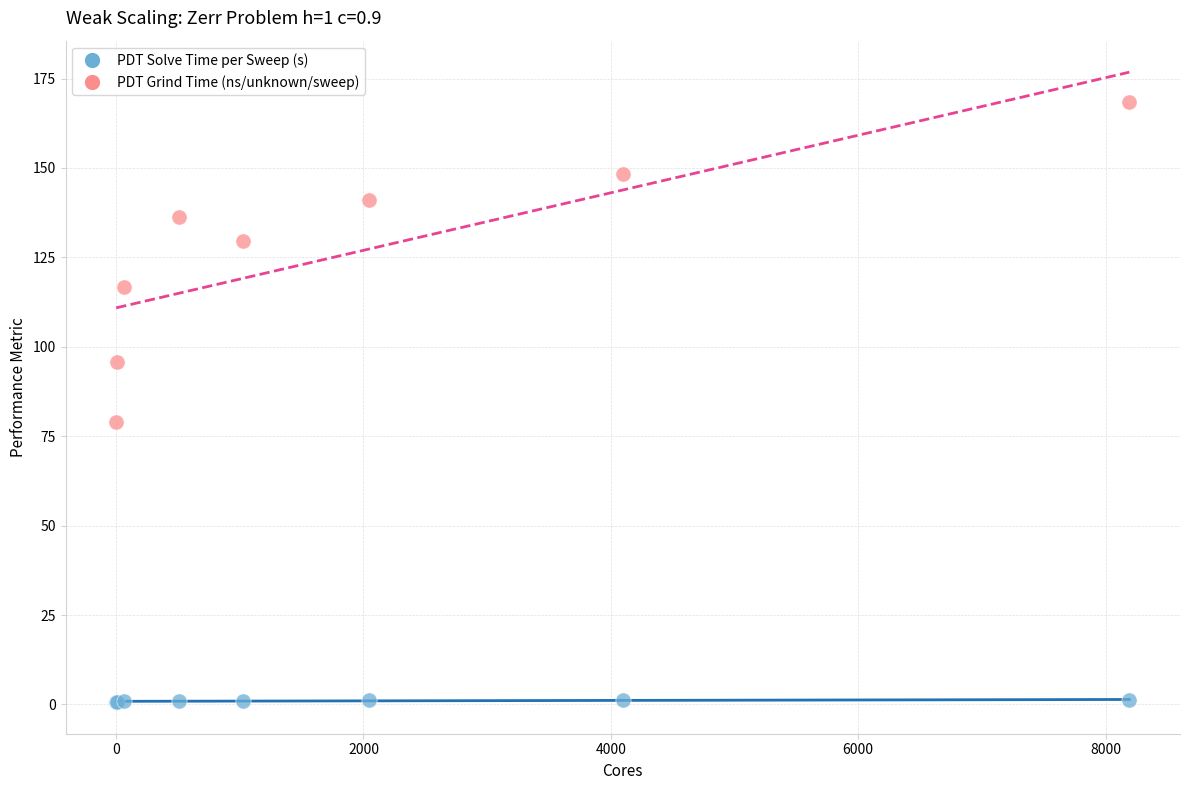

Which series reaches the maximum Y coordinate?

PDT Grind Time (ns/unknown/sweep)